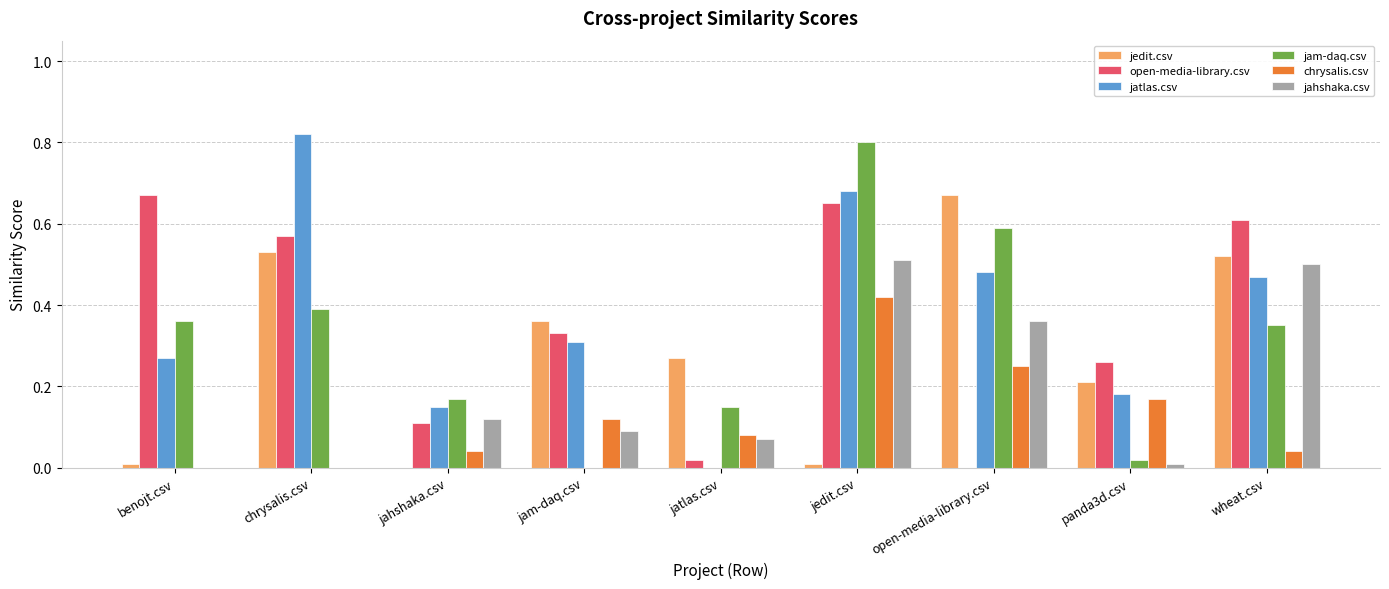

Is the value of chrysalis.csv at benojt.csv greater than the value of jahshaka.csv at jam-daq.csv?

No